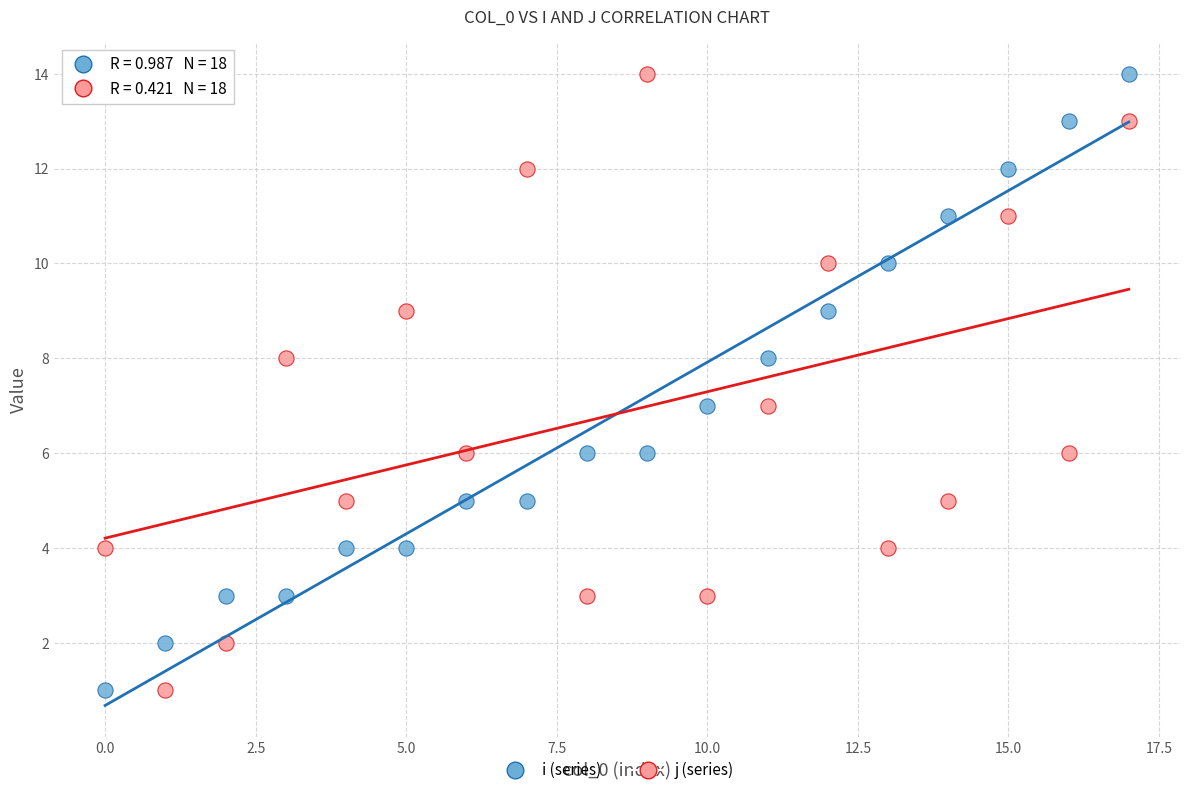

Across all data points, what is the range of Y values (max minus min)?

13